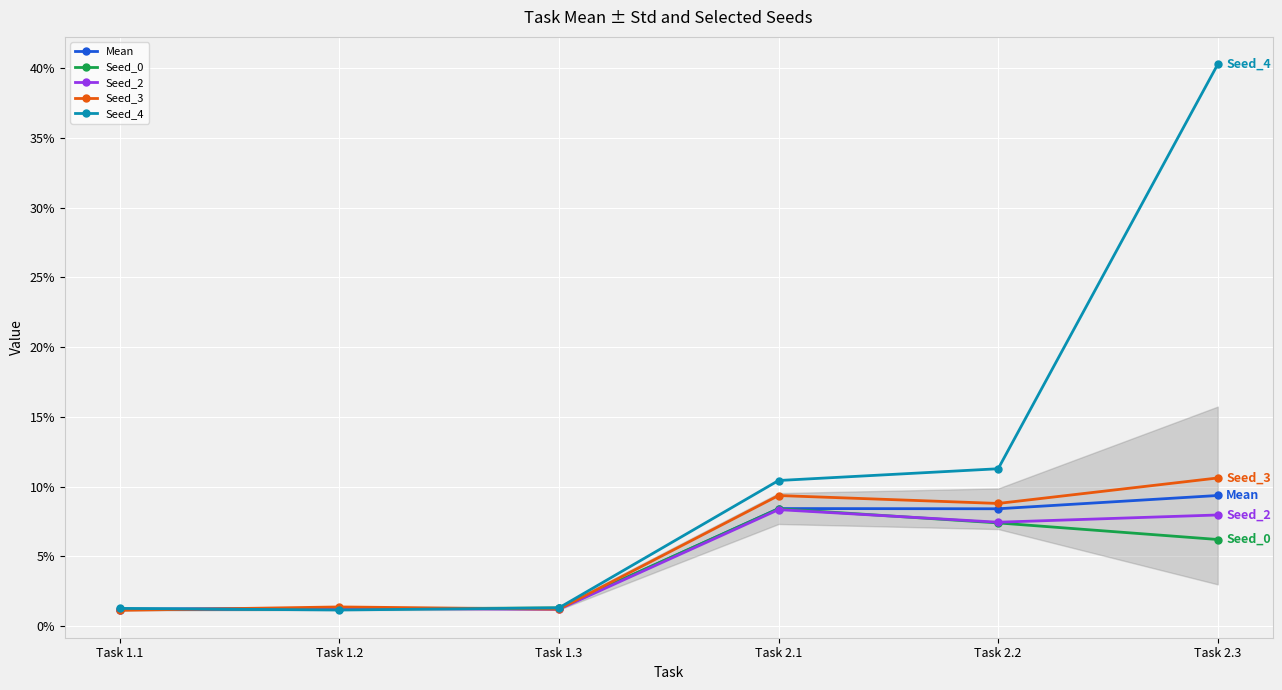

What is the difference between the maximum and minimum values in the Mean series?

0.1